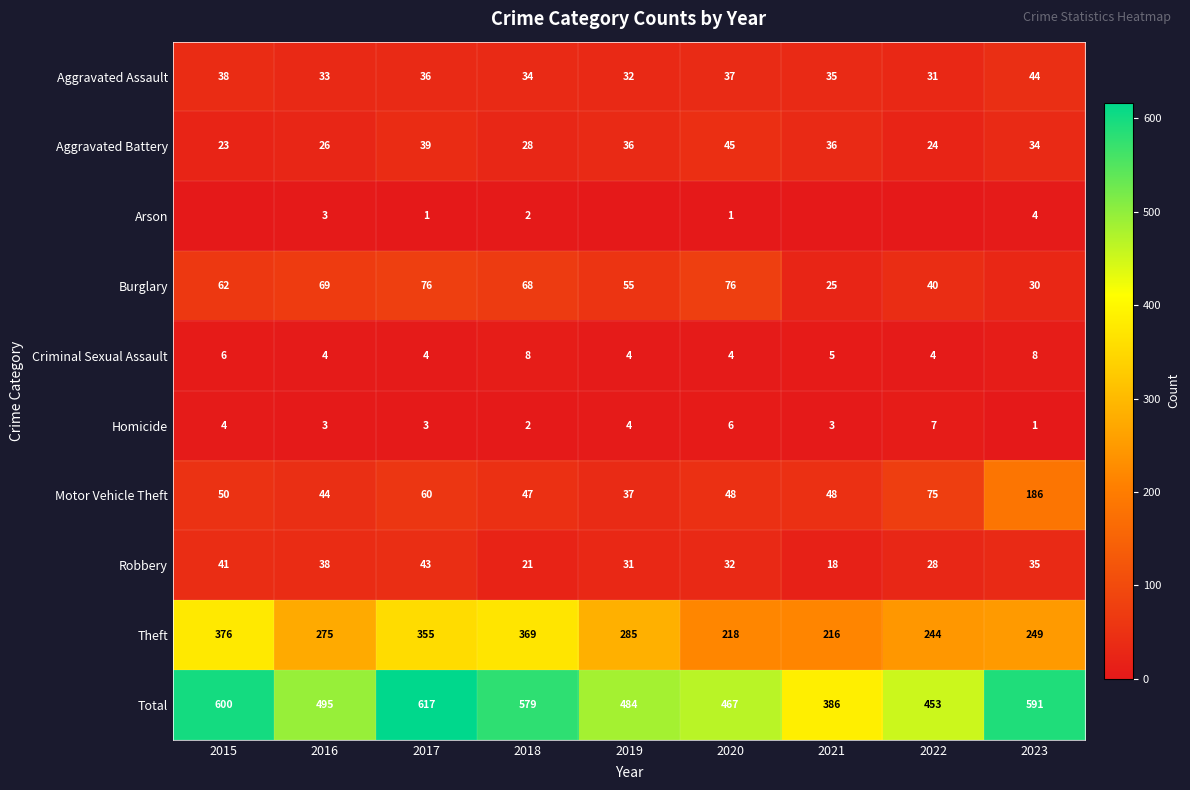

Which series changed the most between 2020 and 2023?

Motor Vehicle Theft